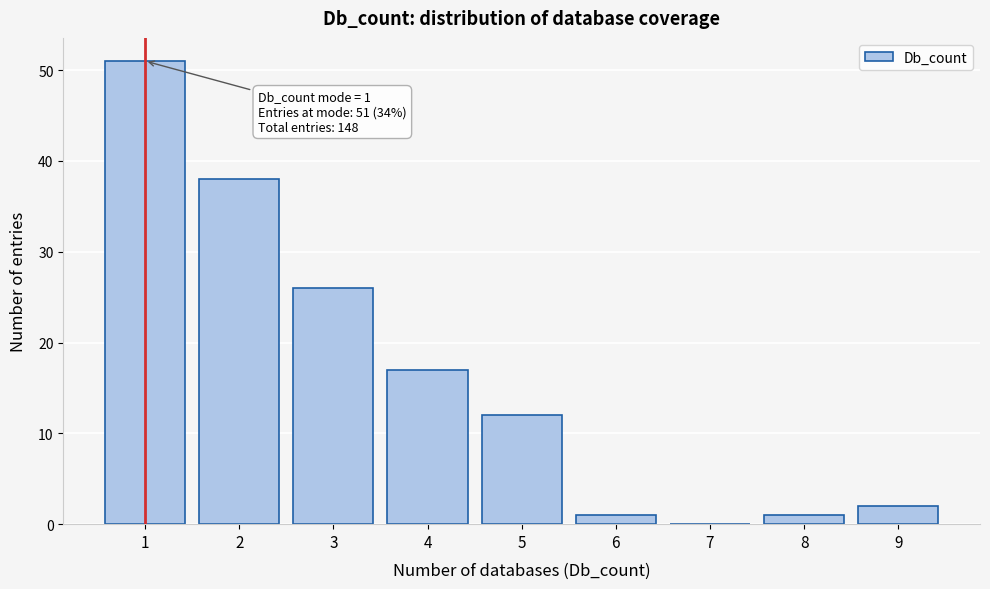

Over which range of the x-axis is the bar tallest?

0.5 to 1.5